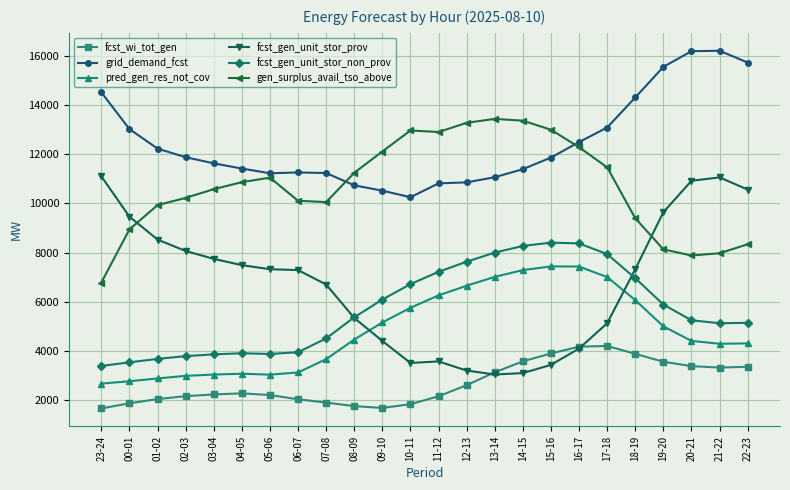

Which series has the largest total across all categories?

grid_demand_fcst